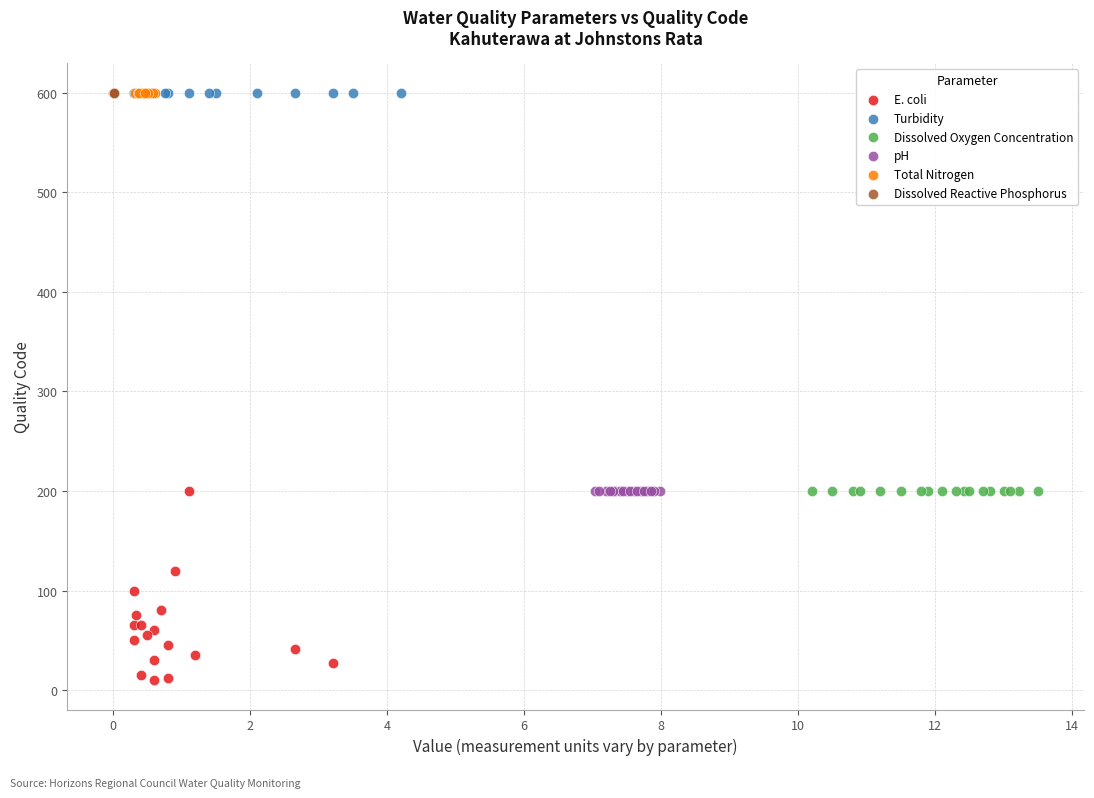

Which series reaches the minimum Y coordinate?

E. coli